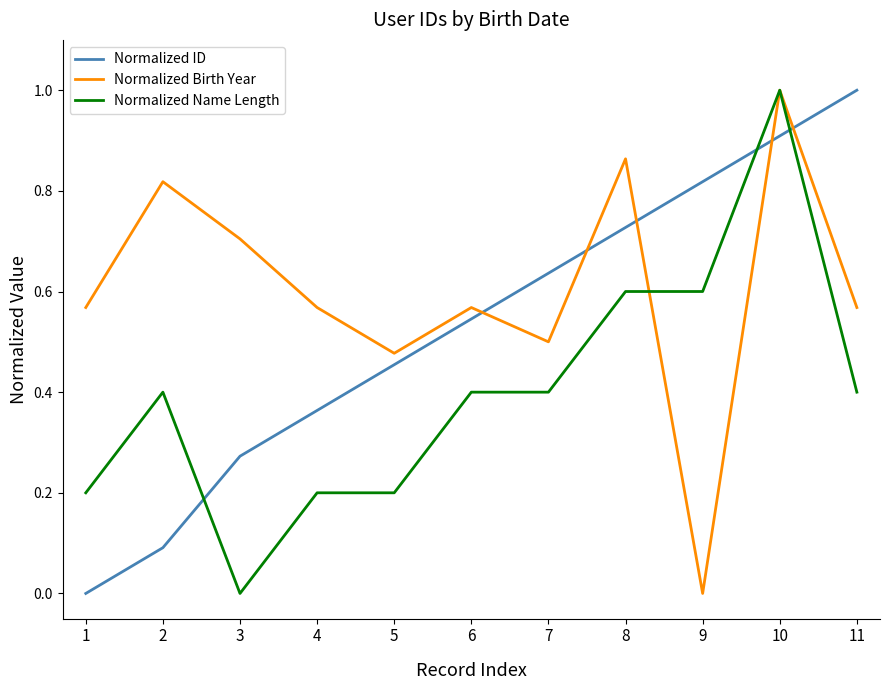

What is the maximum value for Normalized Name Length?

1.0